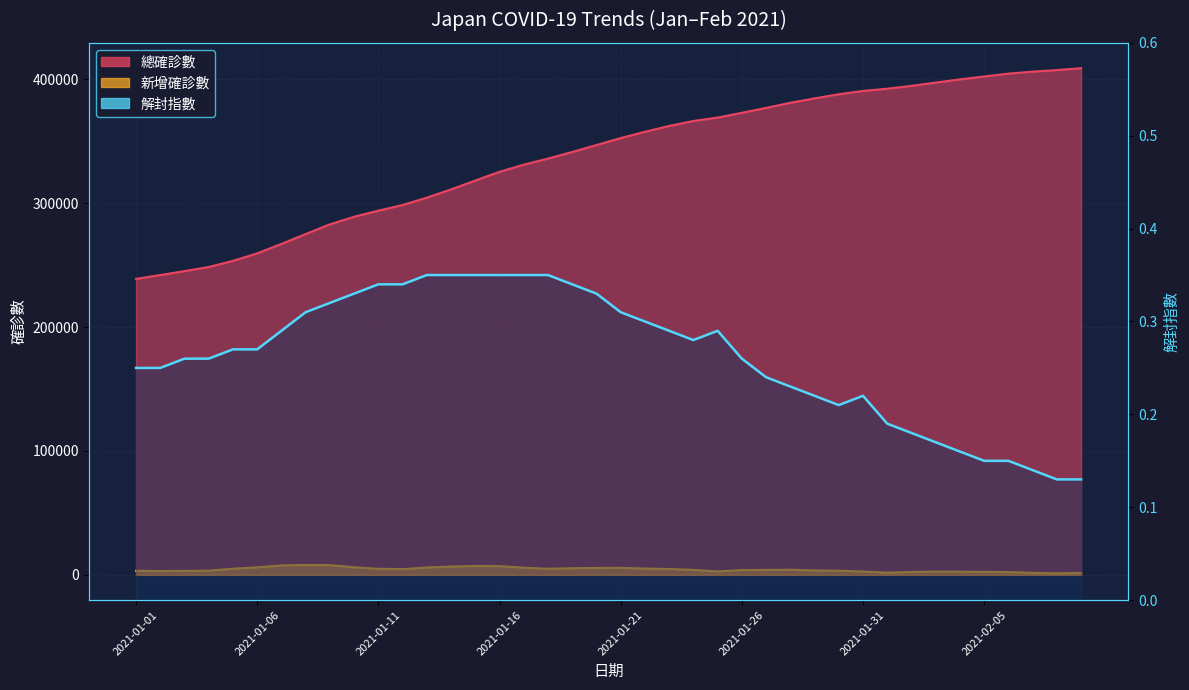

Read the value at 32.

0.2